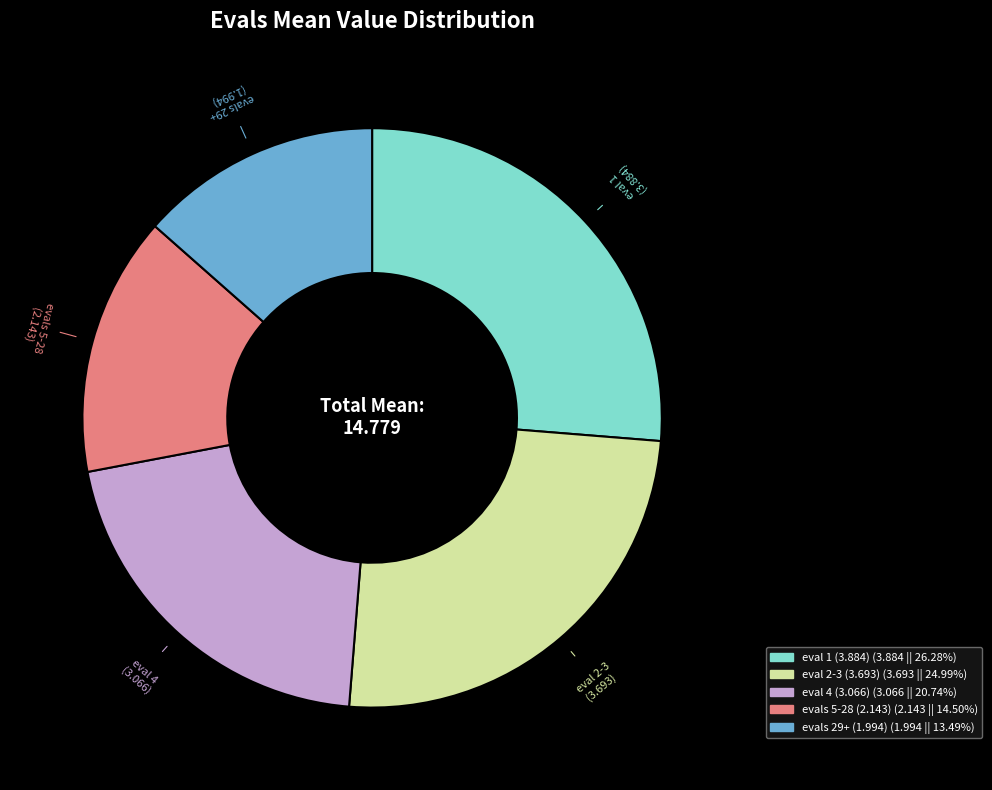

Is there any slice that represents more than half of the pie?

No